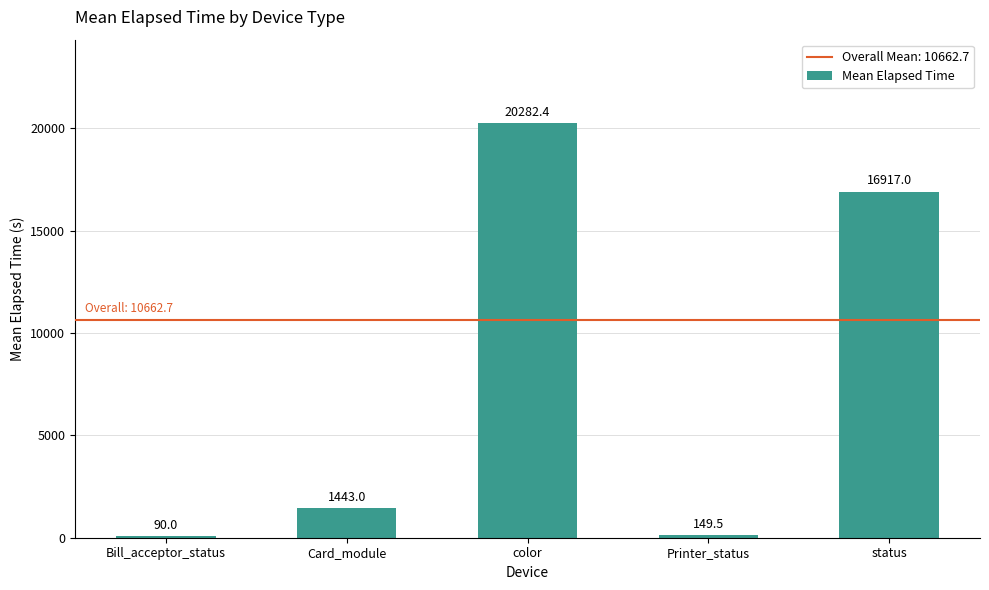

What is the label of the 3rd bar from the right?

color